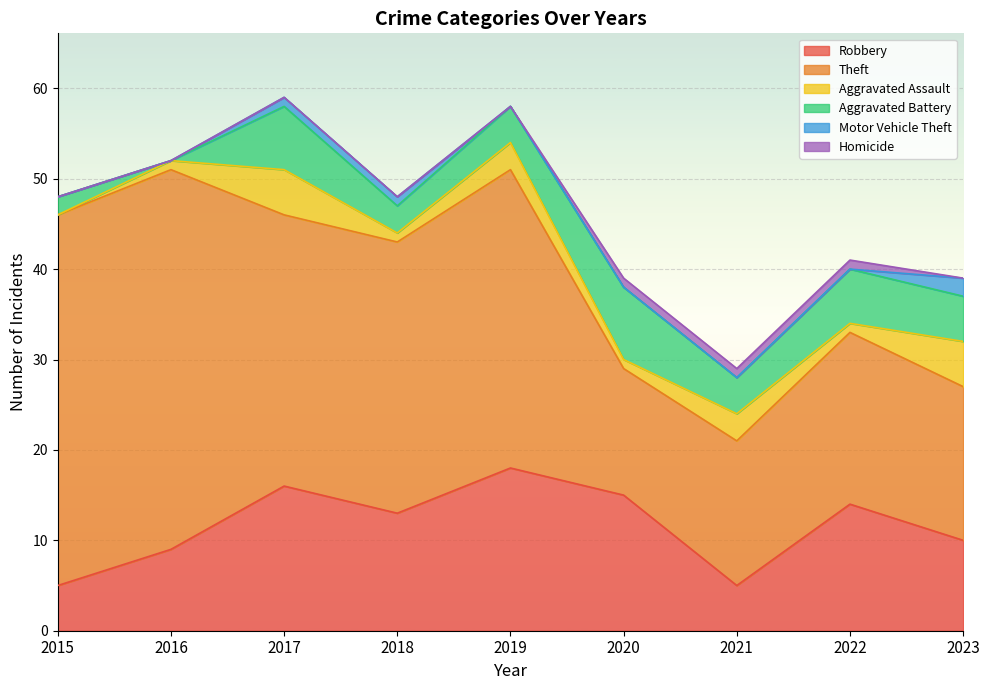

Does the chart display data point markers on the line(s)?

No